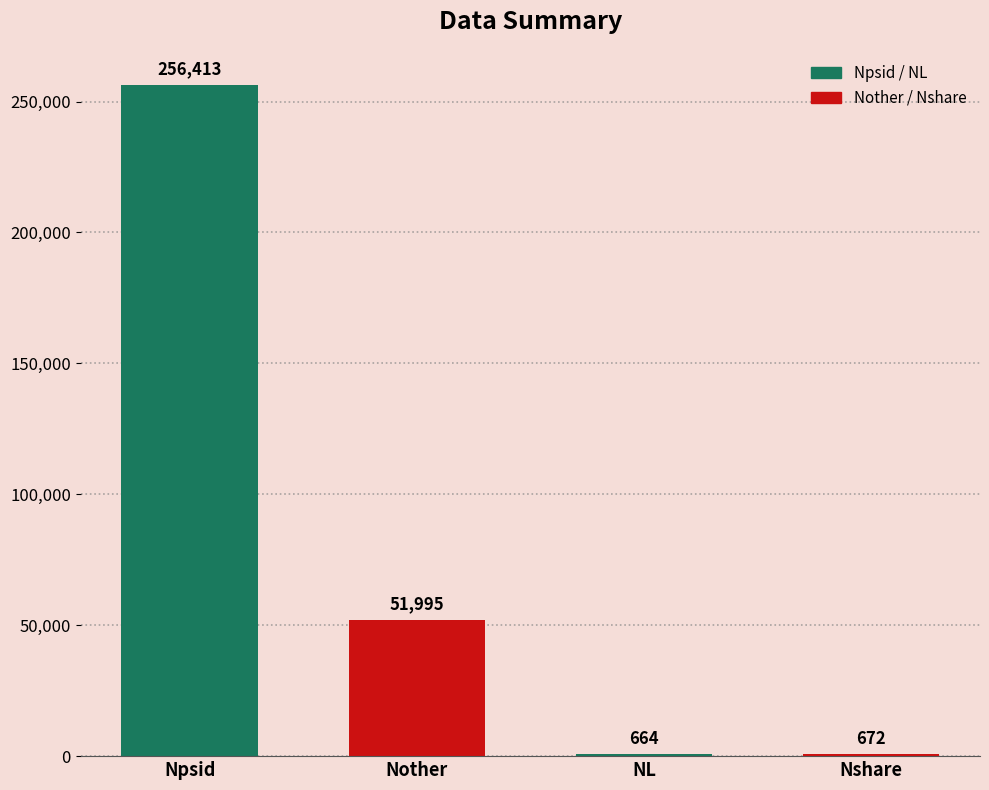

What is the ratio of the value at Nother to the value at NL?

78.3